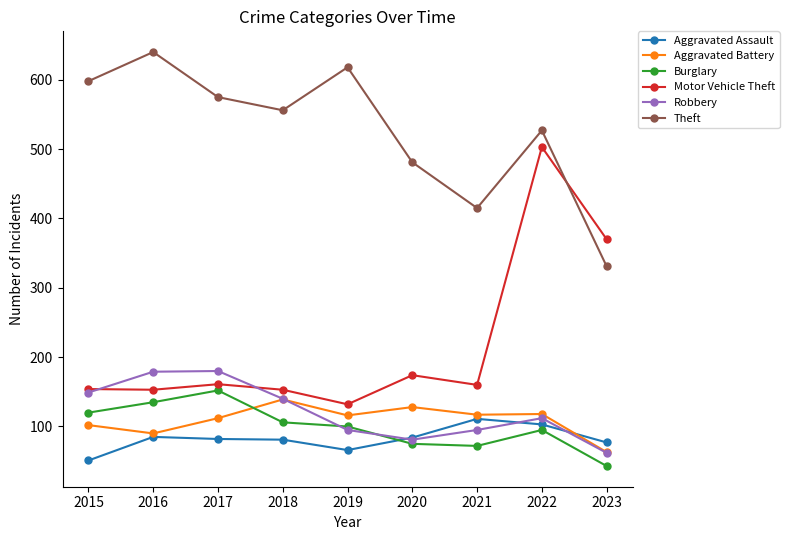

True or false: Aggravated Assault has a value of 133 at 2023.

False